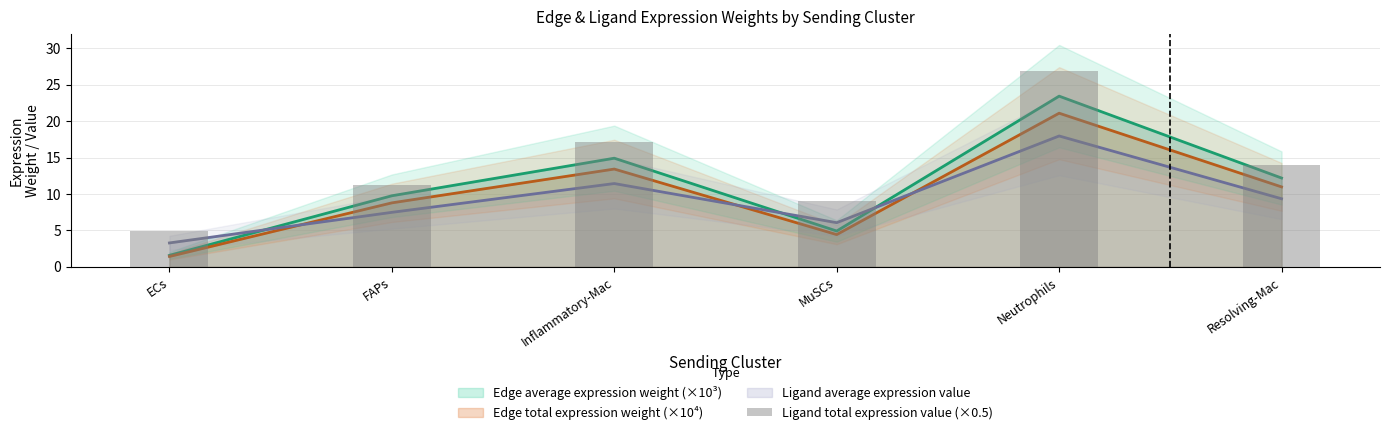

The chart shows a value of 7.7 at ECs. True or false?

False